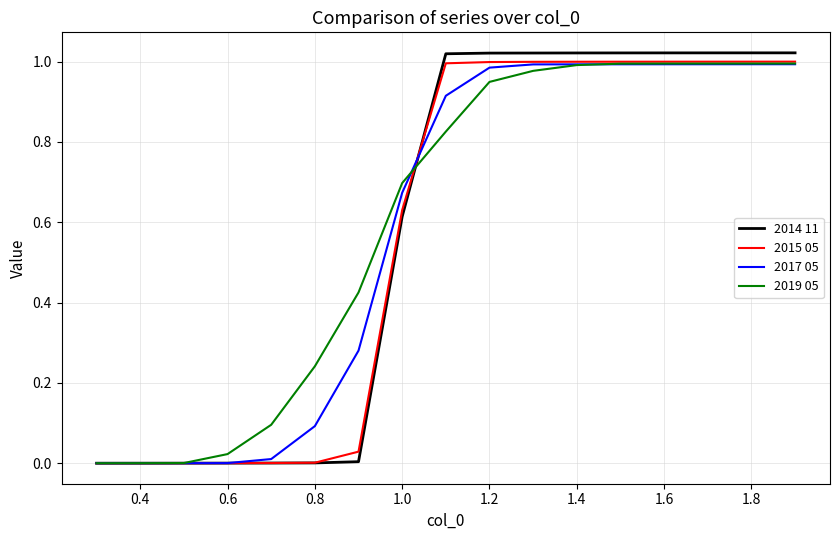

Which series has the widest spread of values?

2014 11